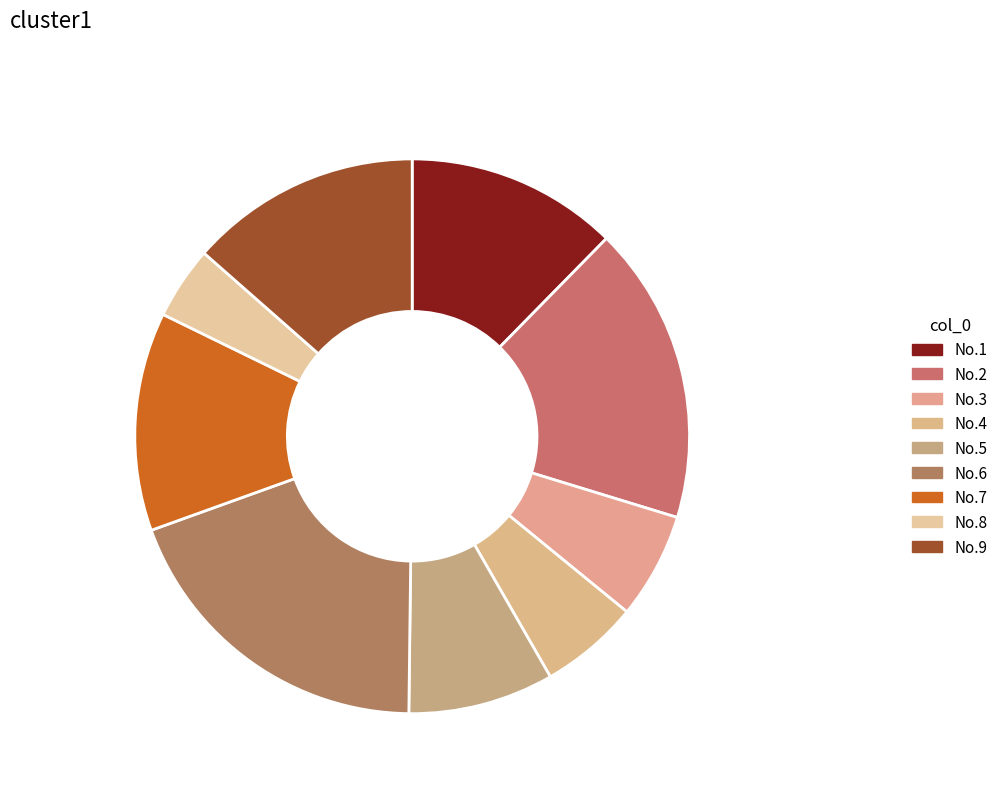

Which slice is the largest?

No.6